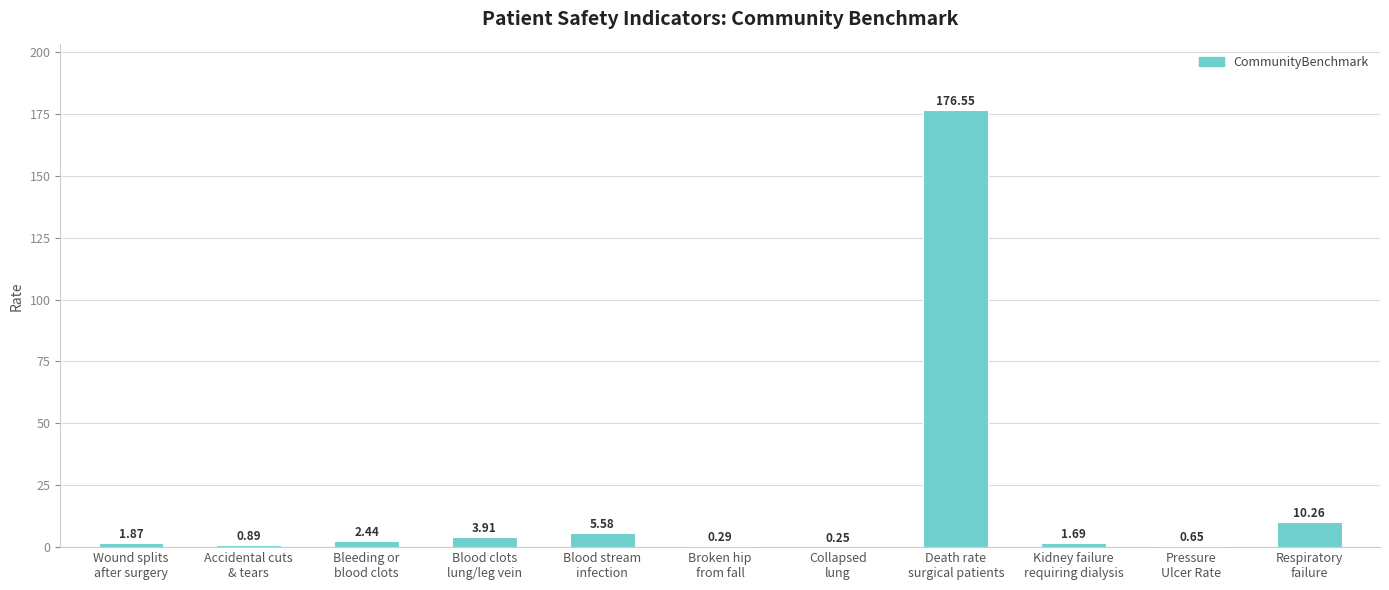

What is the sum of all values?

204.4